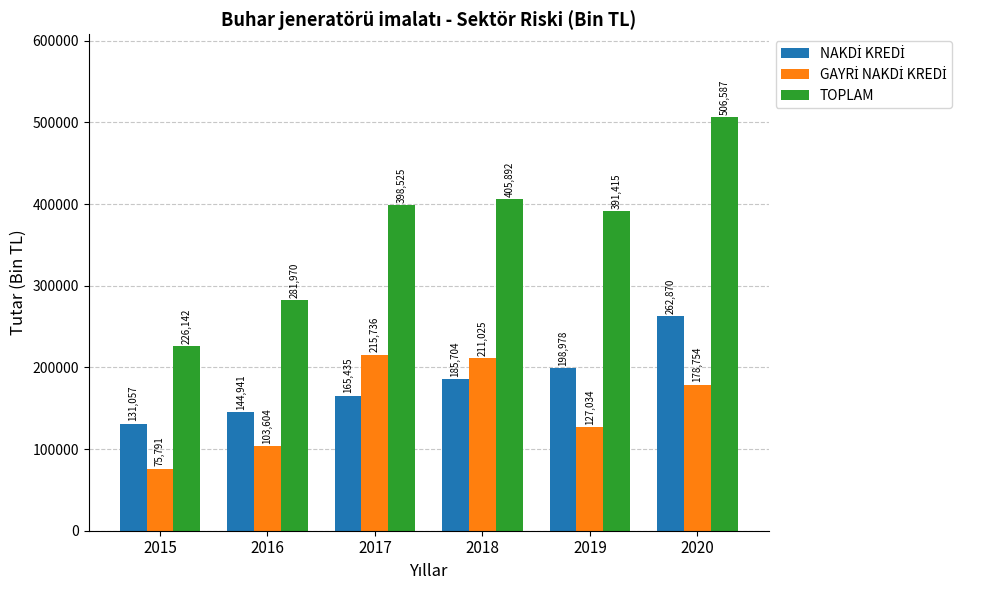

How many categories are shown in the chart?

6